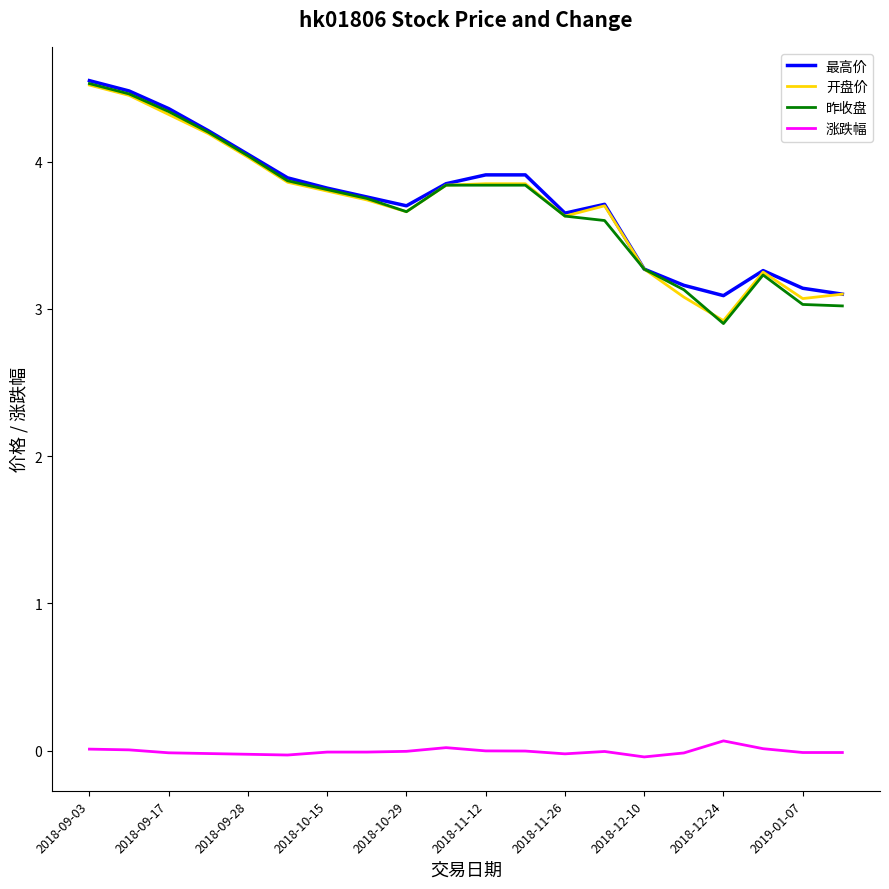

True or false: 最高价 and 涨跌幅 intersect in this chart.

False